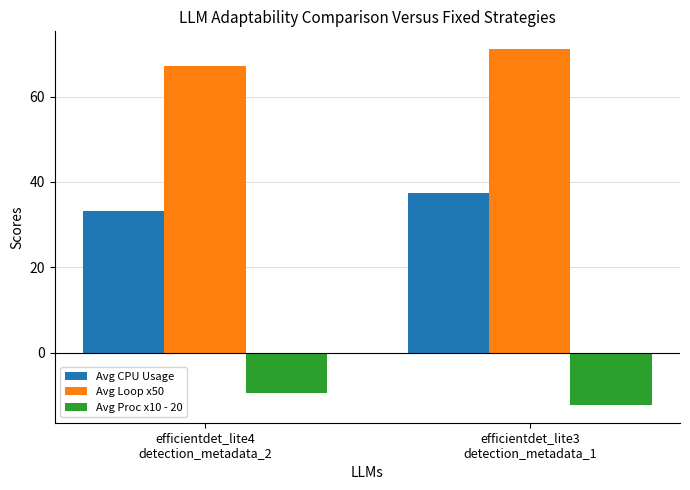

At which category does the chart reach its peak across all series?

efficientdet_lite3
detection_metadata_1